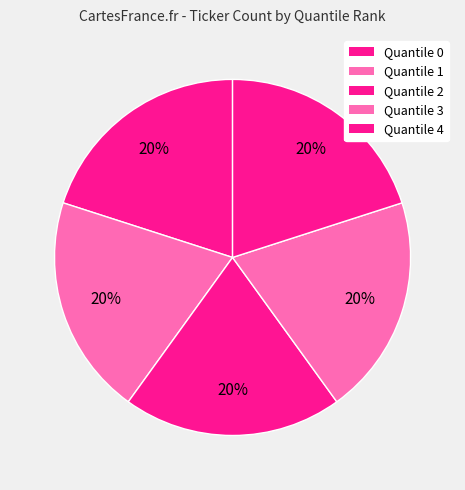

What is the total percentage of Quantile 4 and Quantile 1?

40.0%